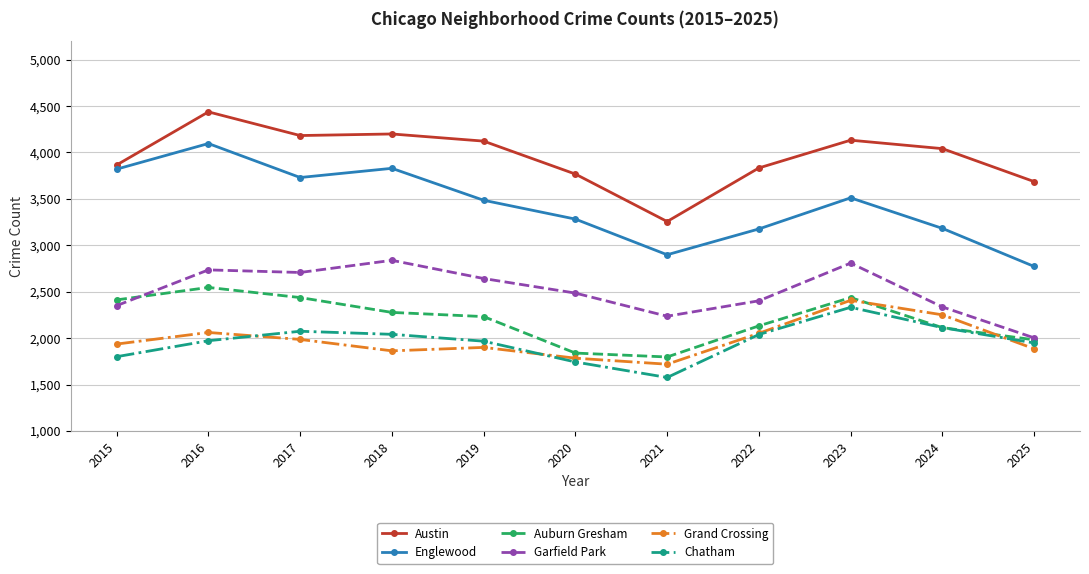

True or false: Grand Crossing and Austin cross at least once.

False